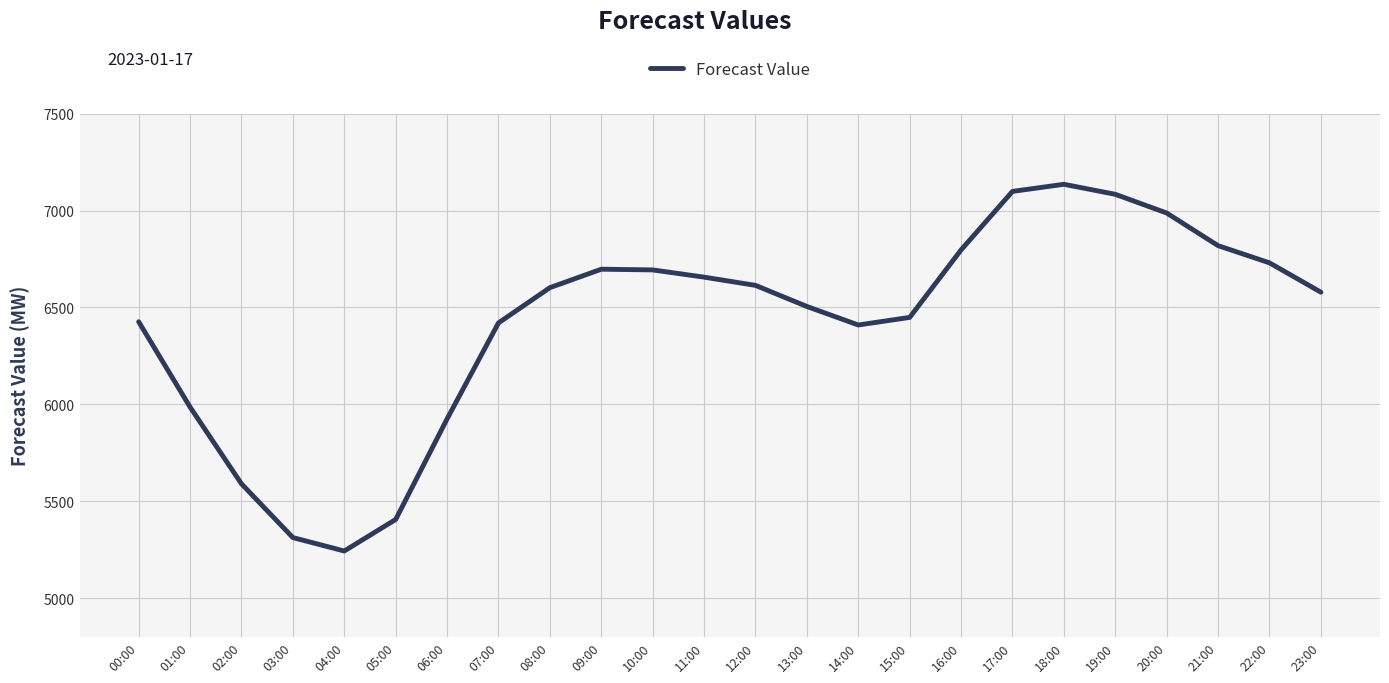

At which category does the data reach its first local valley?

04:00